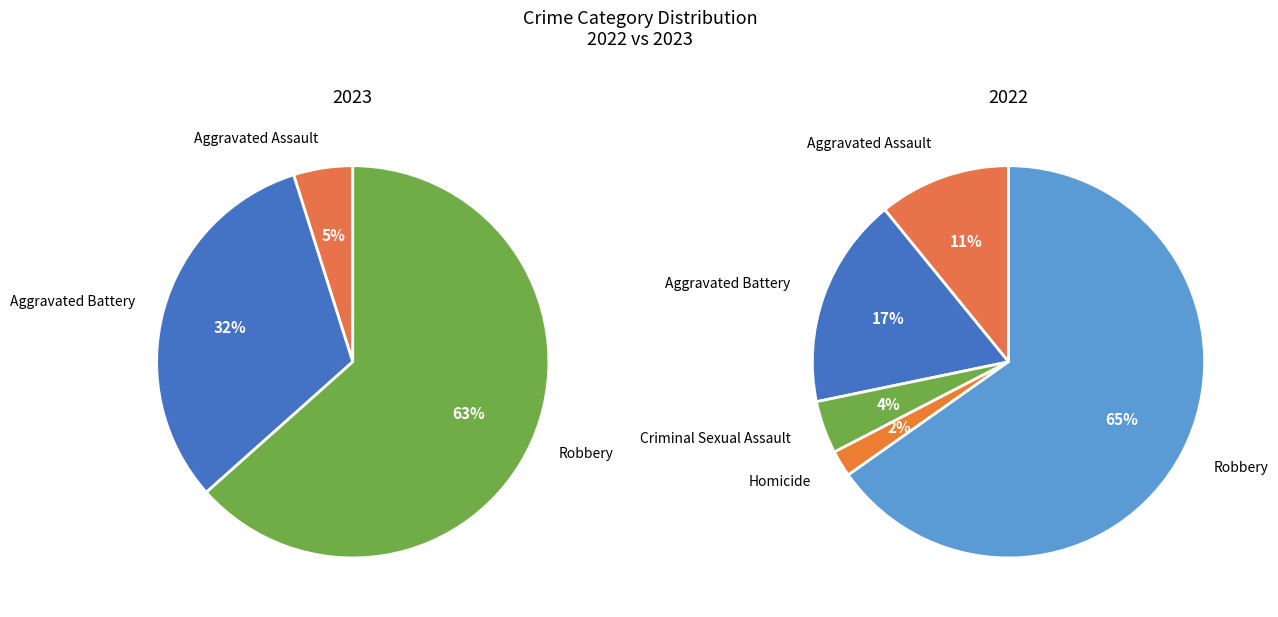

Rank the categories by value from highest to lowest.

Robbery, Aggravated Battery, Aggravated Assault, Criminal Sexual Assault, Homicide